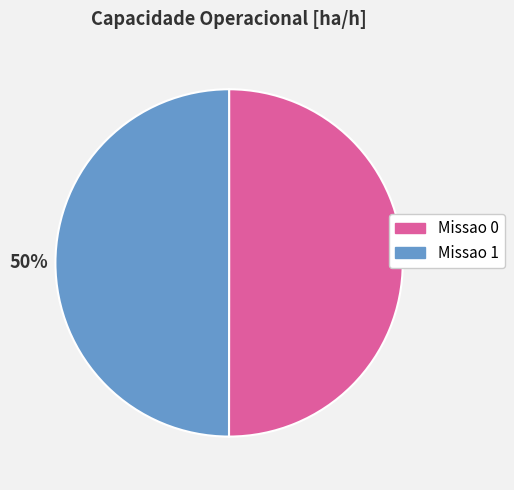

Is it true that Missao 0 is 36% of the pie?

False